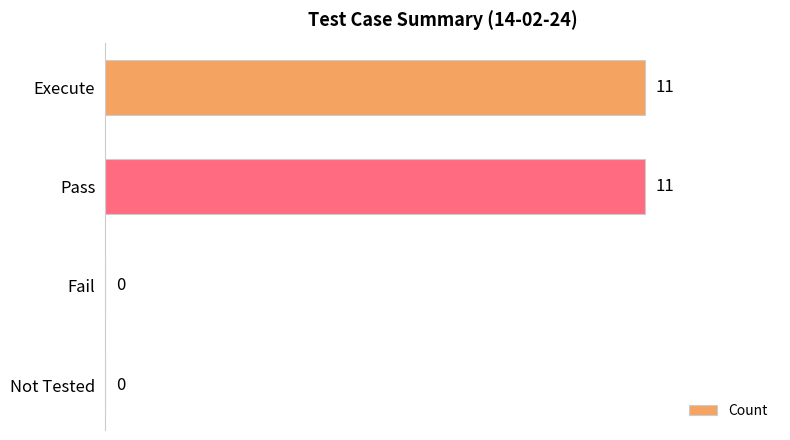

Reading bottom to top, extract all data points from this chart.

Not Tested=0	Fail=0	Pass=11	Execute=11